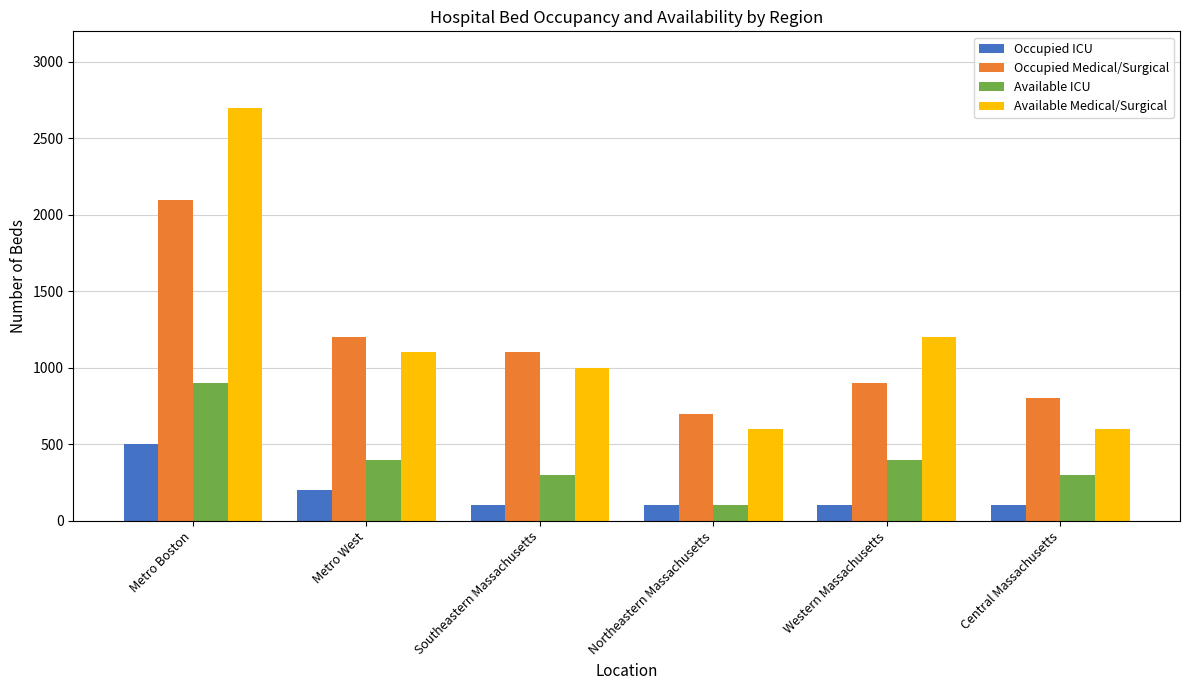

How many bars are there in each group?

4